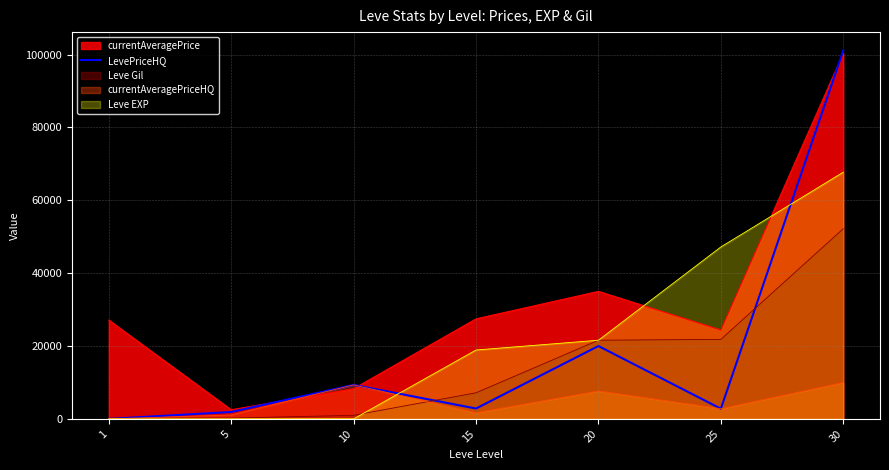

How many series are shown in this chart?

5